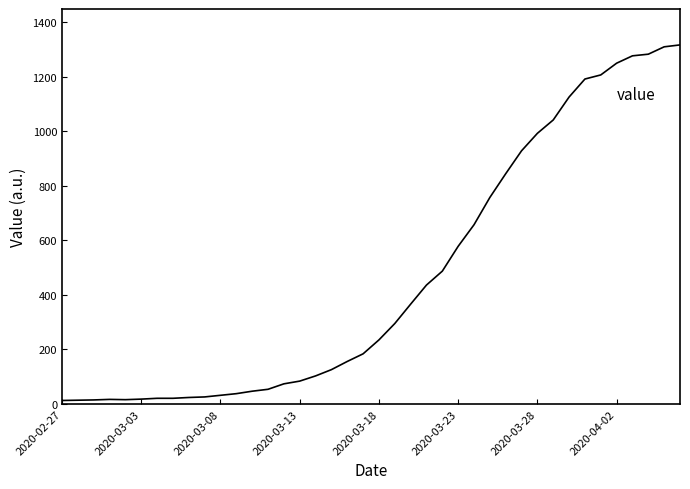

What is the maximum value shown in the chart?

1316